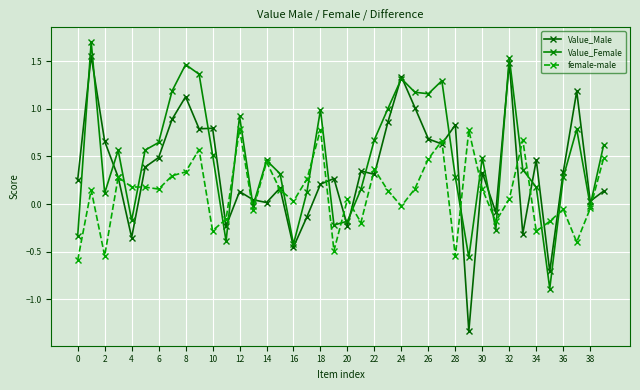

Which label corresponds to the smallest value in the chart?

29